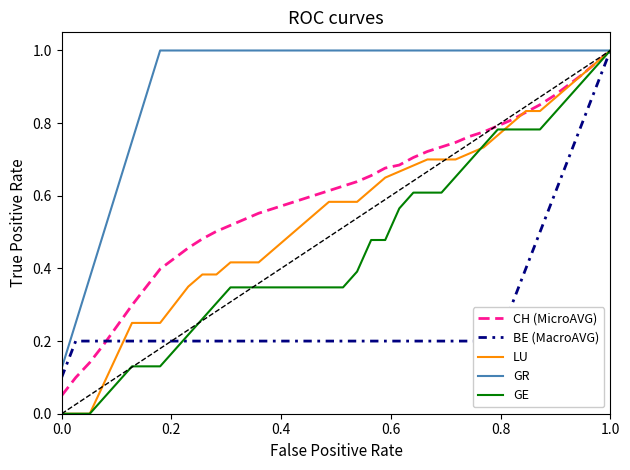

Which series has the largest total across all categories?

GR